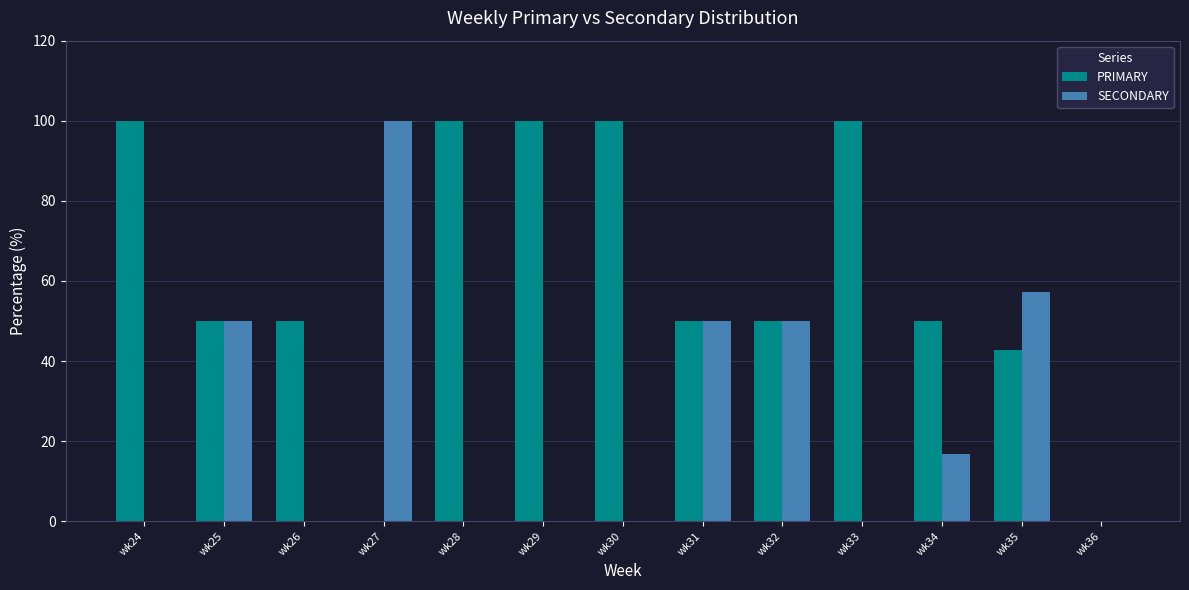

Reading right to left, list all the values displayed in this chart.

PRIMARY: wk36=0.0	wk35=42.9	wk34=50.0	wk33=100.0	wk32=50.0	wk31=50.0	wk30=100.0	wk29=100.0	wk28=100.0	wk27=0.0	wk26=50.0	wk25=50.0	wk24=100.0
SECONDARY: wk36=0.0	wk35=57.1	wk34=16.7	wk33=0.0	wk32=50.0	wk31=50.0	wk30=0.0	wk29=0.0	wk28=0.0	wk27=100.0	wk26=0.0	wk25=50.0	wk24=0.0